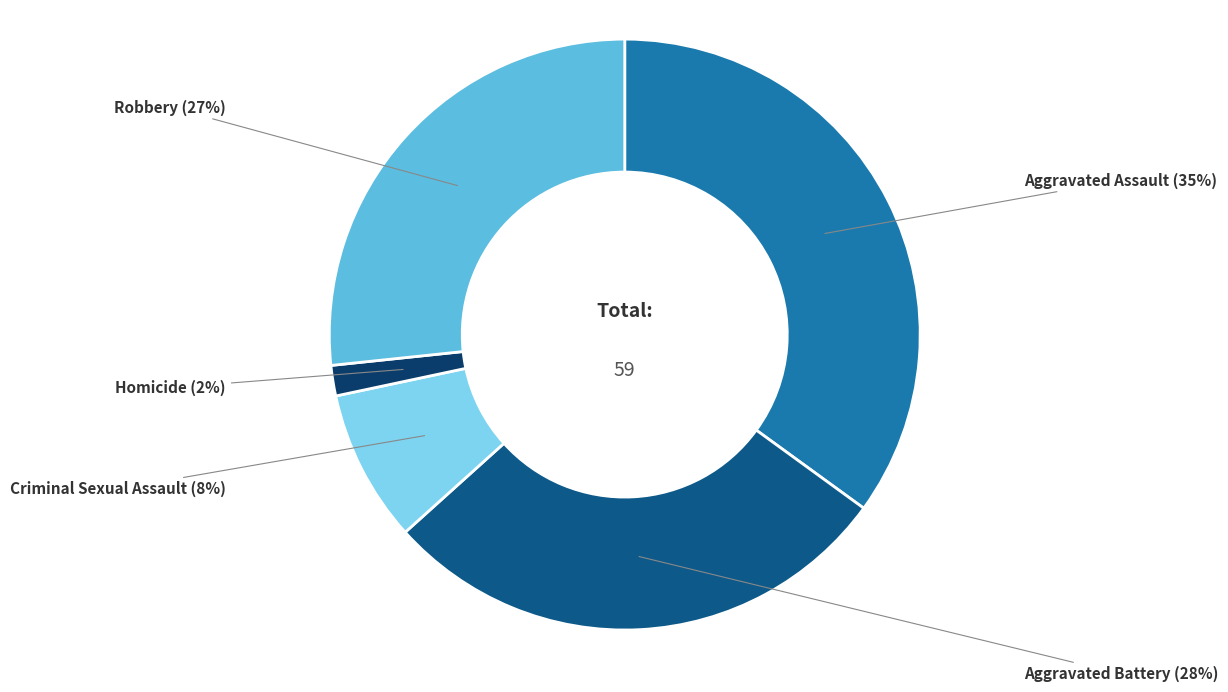

True or false: Criminal Sexual Assault accounts for 1% of the total.

False